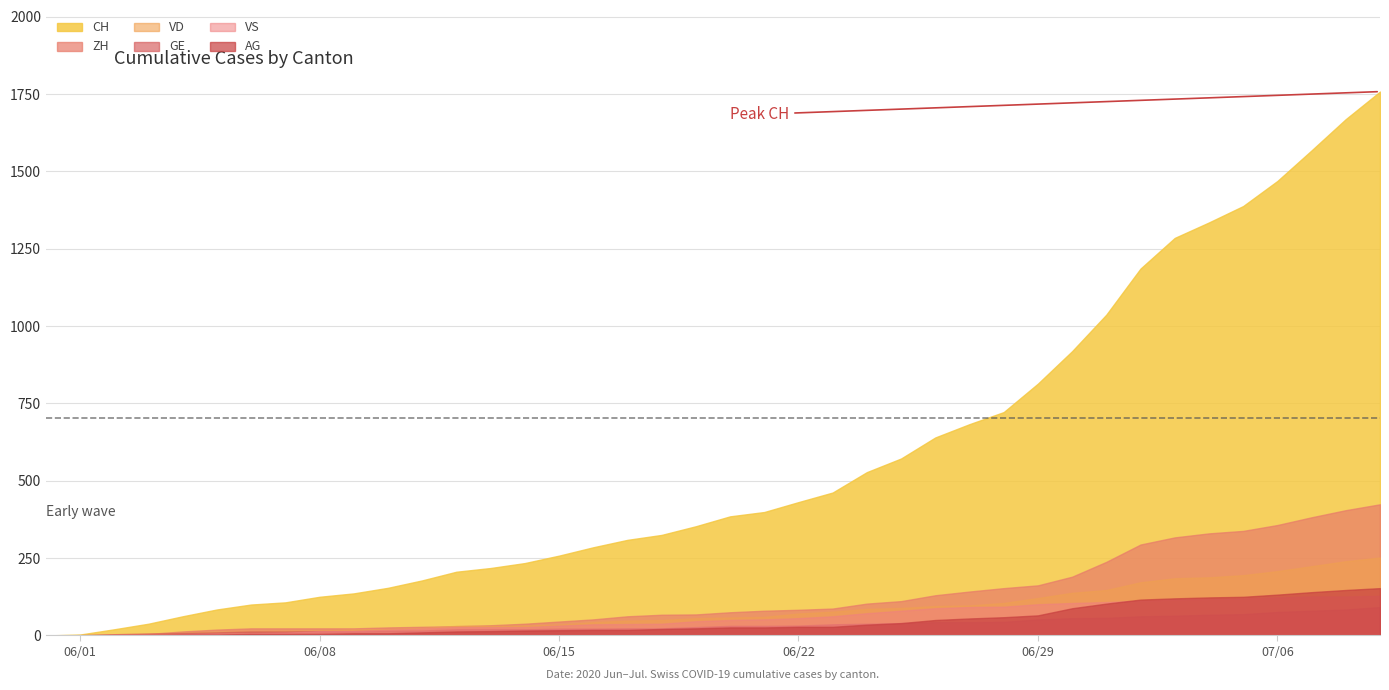

Reading right to left, extract all data points from this chart.

CH: 39=1758	38=1669	37=1568	36=1469	35=1388	34=1335	33=1285	32=1186	31=1037	30=919	29=814	28=722	27=683	26=640	25=572	24=528	23=462	22=431	21=399	20=385	19=353	18=325	17=309	16=285	15=258	14=234	13=218	12=206	11=178	10=154	9=136	8=125	7=107	6=100	5=84	4=62	3=38	2=20	1=3	0=0
ZH: 39=424	38=405	37=382	36=357	35=338	34=330	33=317	32=294	31=238	30=190	29=162	28=153	27=142	26=130	25=111	24=103	23=87	22=83	21=80	20=75	19=68	18=67	17=62	16=52	15=45	14=38	13=33	12=30	11=28	10=26	9=23	8=23	7=23	6=23	5=19	4=13	3=5	2=2	1=0	0=0
VD: 39=252	38=240	37=224	36=208	35=195	34=188	33=185	32=172	31=147	30=138	29=121	28=105	27=97	26=95	25=89	24=86	23=77	22=71	21=60	20=58	19=56	18=50	17=48	16=43	15=35	14=32	13=31	12=31	11=24	10=20	9=19	8=16	7=15	6=13	5=11	4=9	3=6	2=4	1=0	0=0
GE: 39=92	38=84	37=80	36=76	35=69	34=67	33=64	32=62	31=57	30=56	29=52	28=44	27=43	26=43	25=40	24=38	23=36	22=32	21=31	20=31	19=27	18=23	17=23	16=22	15=22	14=20	13=20	12=20	11=16	10=16	9=14	8=14	7=13	6=13	5=10	4=8	3=6	2=4	1=1	0=0
VS: 39=128	38=126	37=126	36=123	35=120	34=118	33=116	32=112	31=108	30=105	29=101	28=93	27=92	26=88	25=80	24=72	23=62	22=56	21=52	20=50	19=46	18=38	17=37	16=36	15=32	14=27	13=27	12=27	11=23	10=19	9=15	8=14	7=9	6=7	5=6	4=4	3=2	2=2	1=1	0=0
AG: 39=153	38=147	37=140	36=132	35=125	34=123	33=120	32=116	31=103	30=88	29=65	28=59	27=55	26=50	25=40	24=35	23=28	22=28	21=26	20=26	19=23	18=21	17=18	16=18	15=17	14=16	13=14	12=13	11=10	10=7	9=7	8=5	7=5	6=5	5=3	4=3	3=1	2=0	1=0	0=0